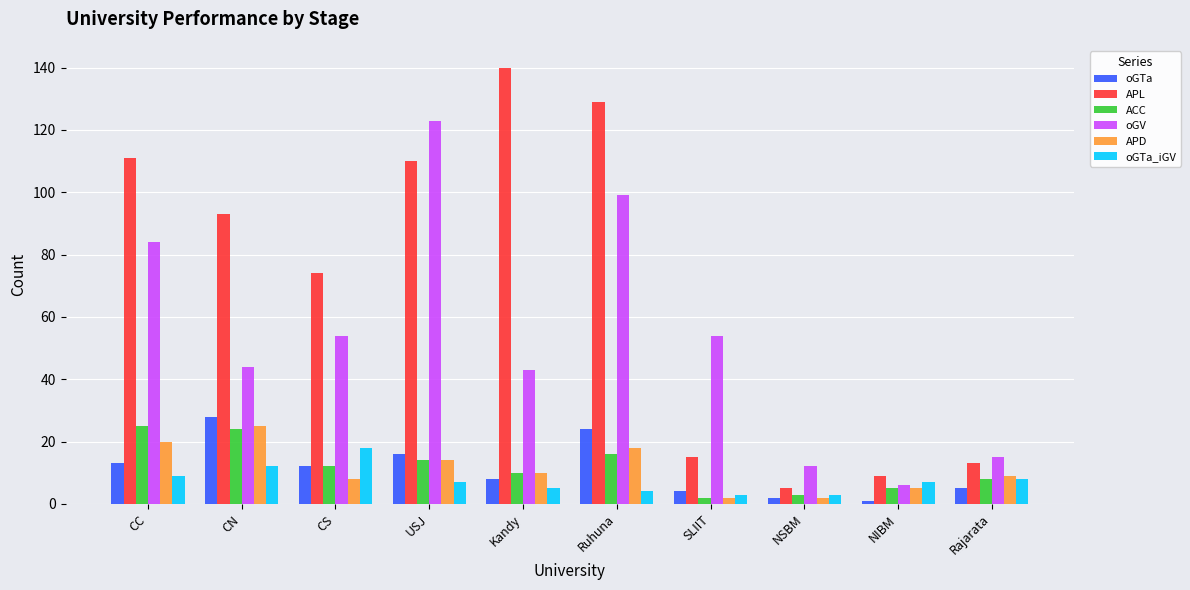

What position from the left is NSBM?

8